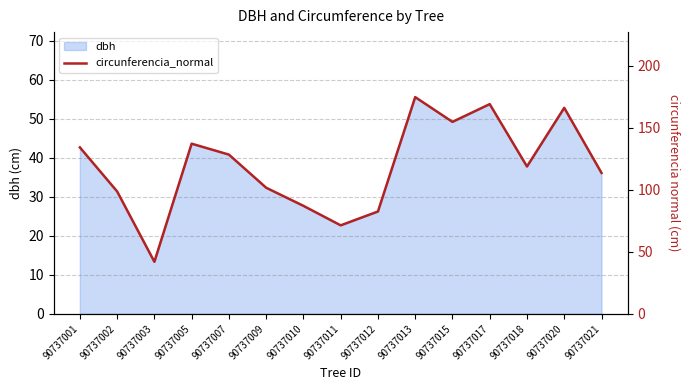

List the labels in order of value, smallest first.

90737003, 90737011, 90737012, 90737010, 90737002, 90737009, 90737021, 90737018, 90737007, 90737001, 90737005, 90737015, 90737020, 90737017, 90737013